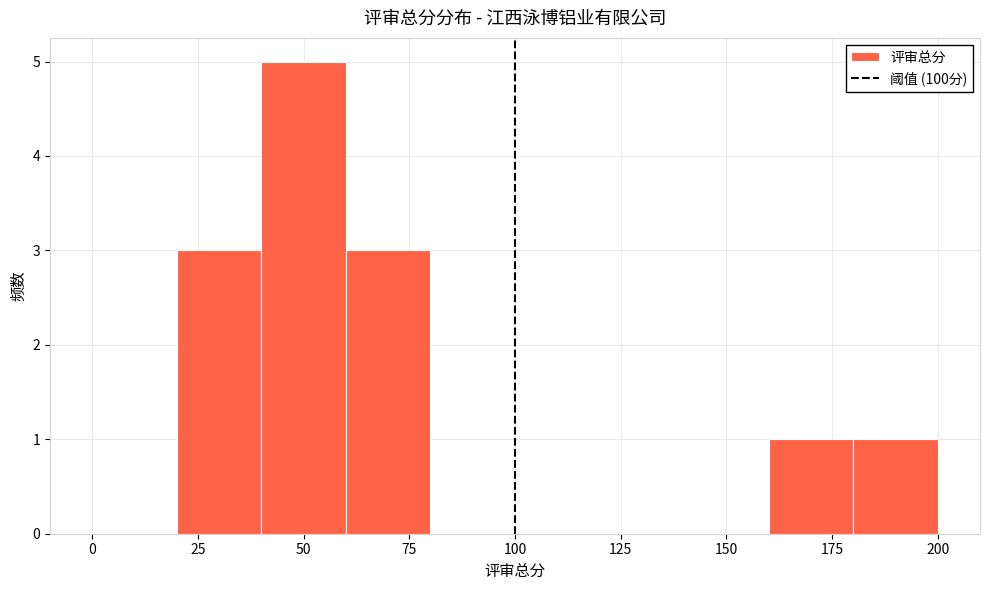

How tall is the bar that spans 180 to 200 on the x-axis? The values are not printed on the chart, so give them approximately, as read against the axis.

1